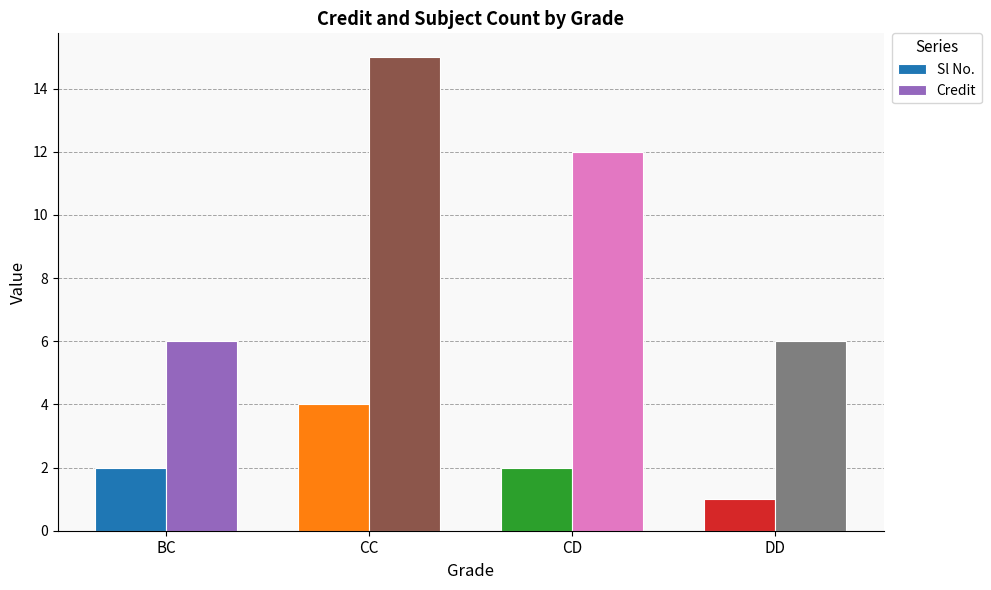

Which category has the lowest value across all series?

DD